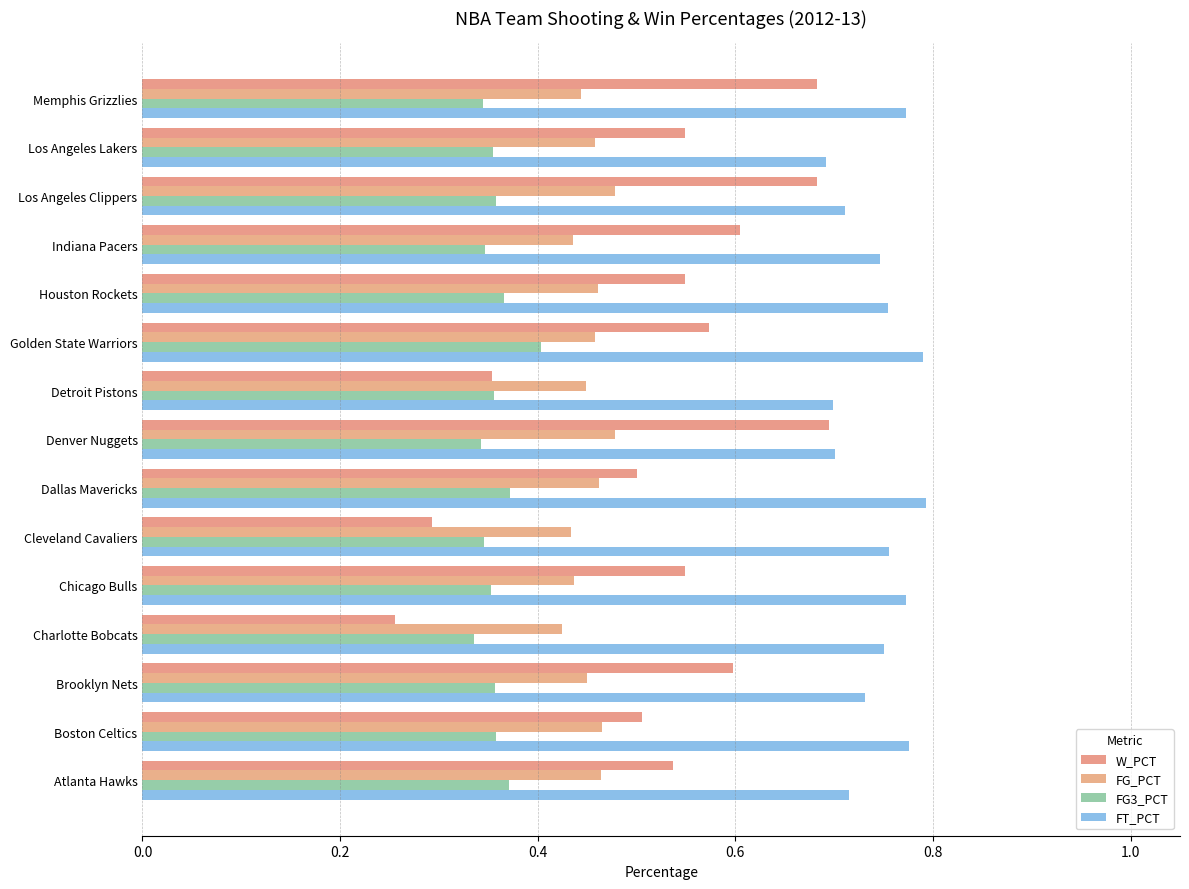

Rank the series by their maximum value, from lowest to highest.

FG3_PCT, FG_PCT, W_PCT, FT_PCT